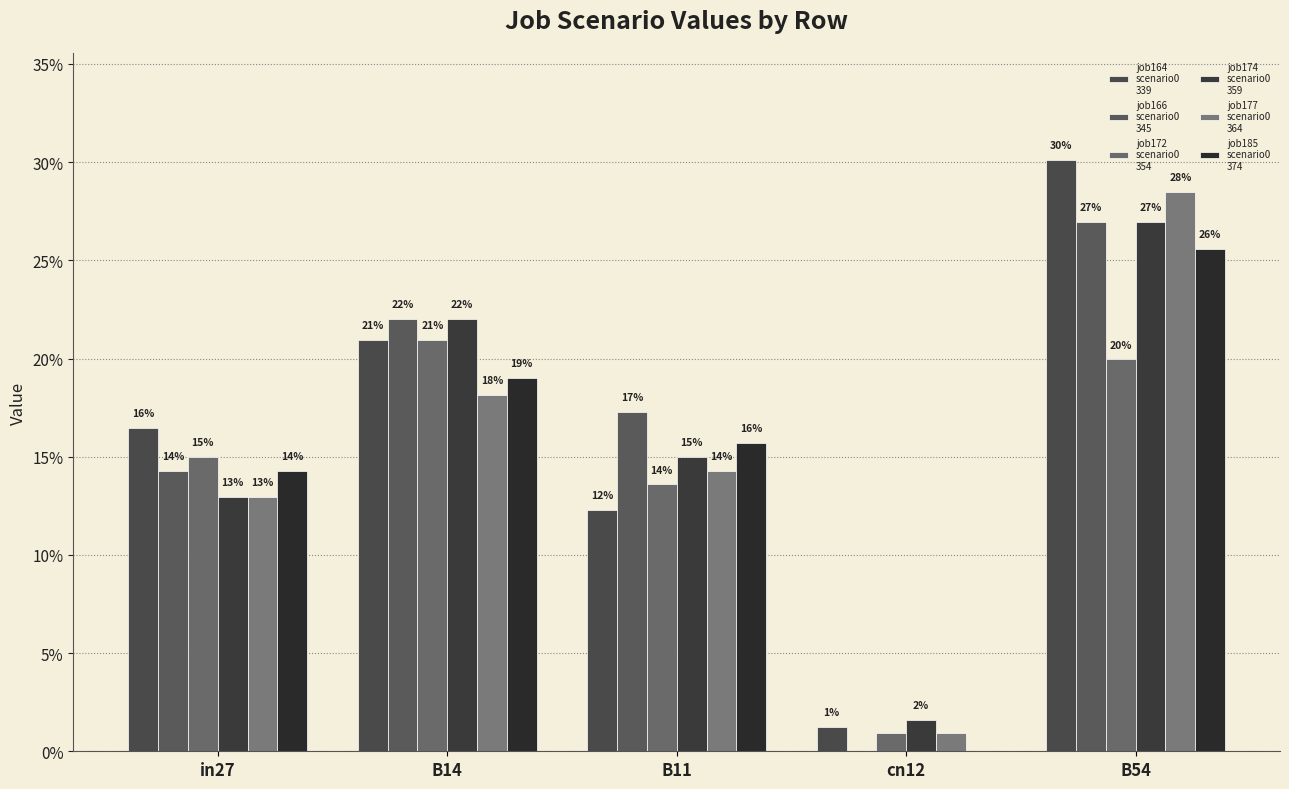

Is it true that job166
scenario0
345 equals 0.2 at B11?

True